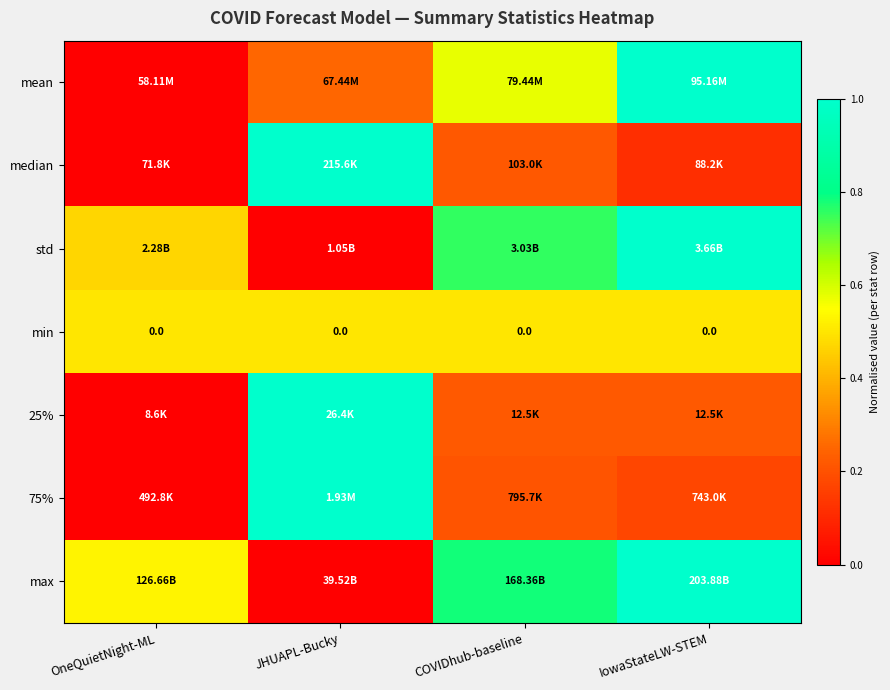

Where is max nearest to the value 0?

JHUAPL-Bucky